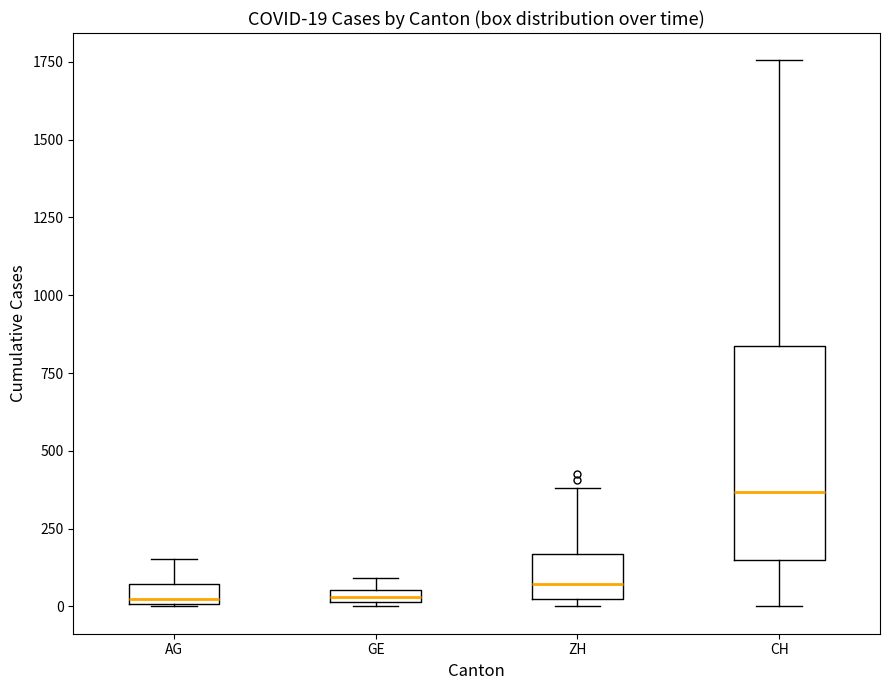

Which box is the tallest, from its lower edge to its upper edge?

CH